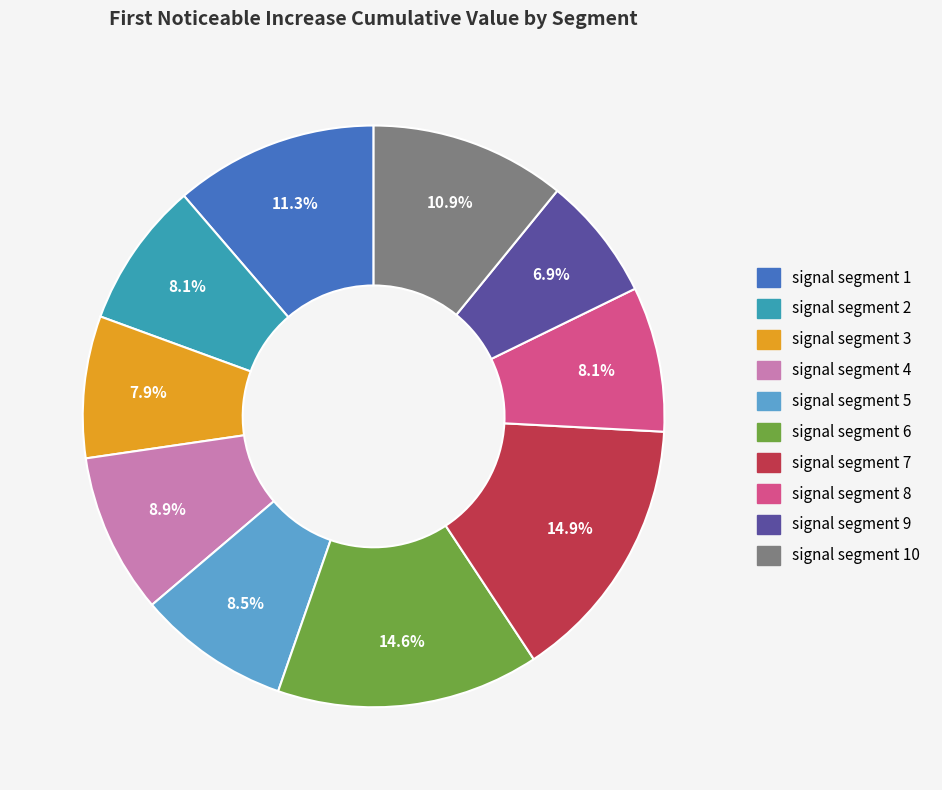

Does signal segment 2 account for over 50% of the chart?

No